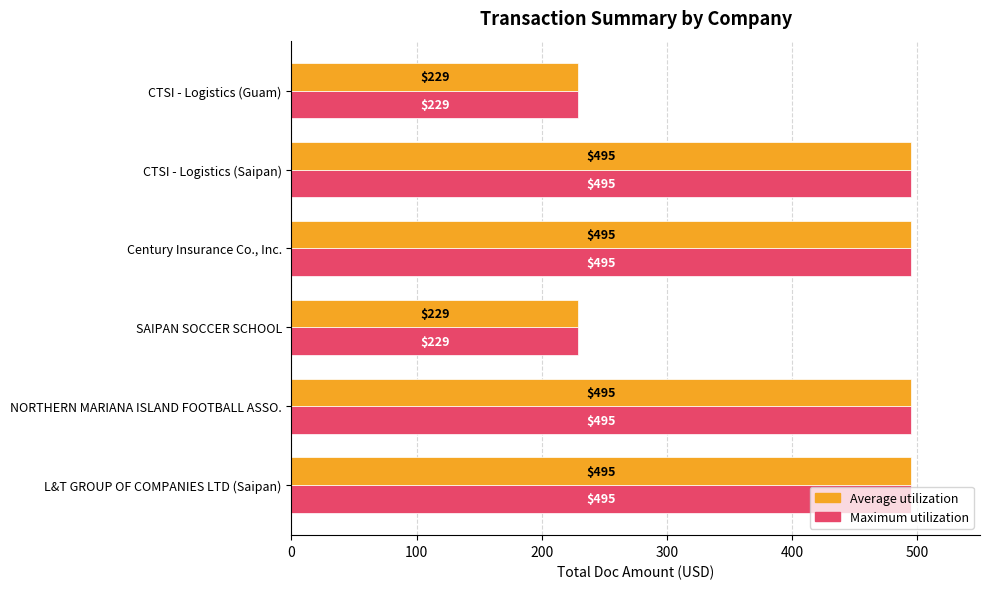

What are all the series names shown in the legend?

Average utilization, Maximum utilization